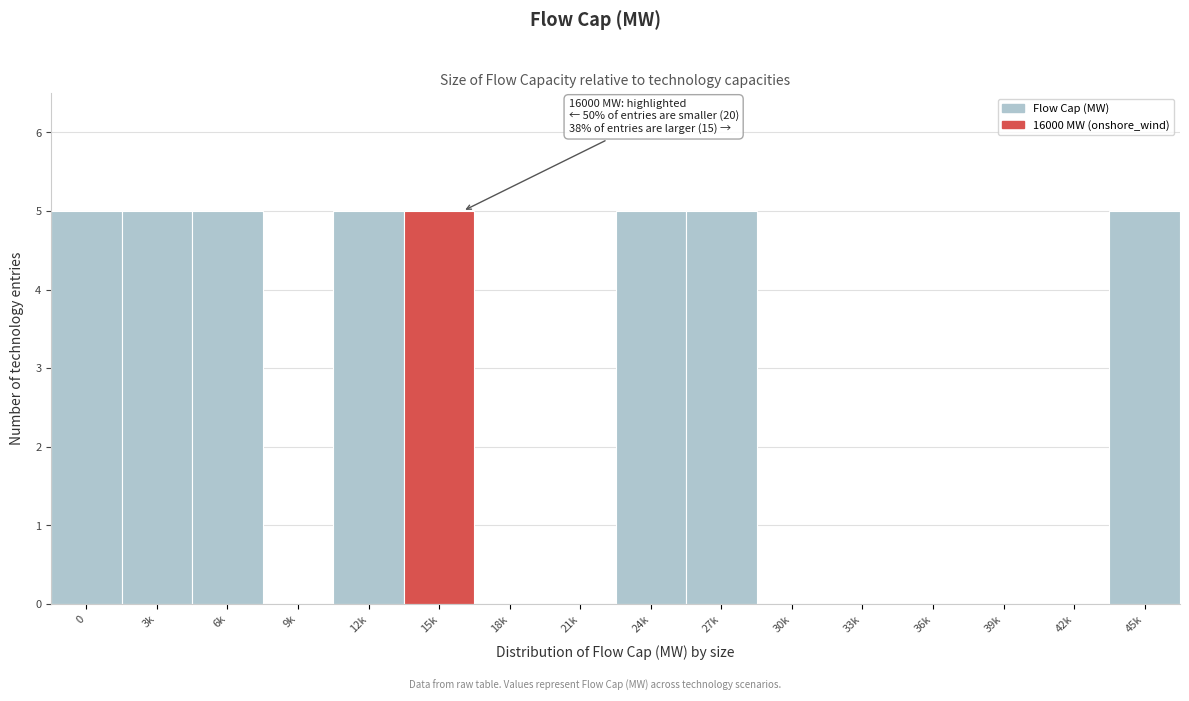

Reading left to right, what are all the values shown in this chart?

0=5	3k=5	6k=5	9k=0	12k=5	15k=5	18k=0	21k=0	24k=5	27k=5	30k=0	33k=0	36k=0	39k=0	42k=0	45k=5